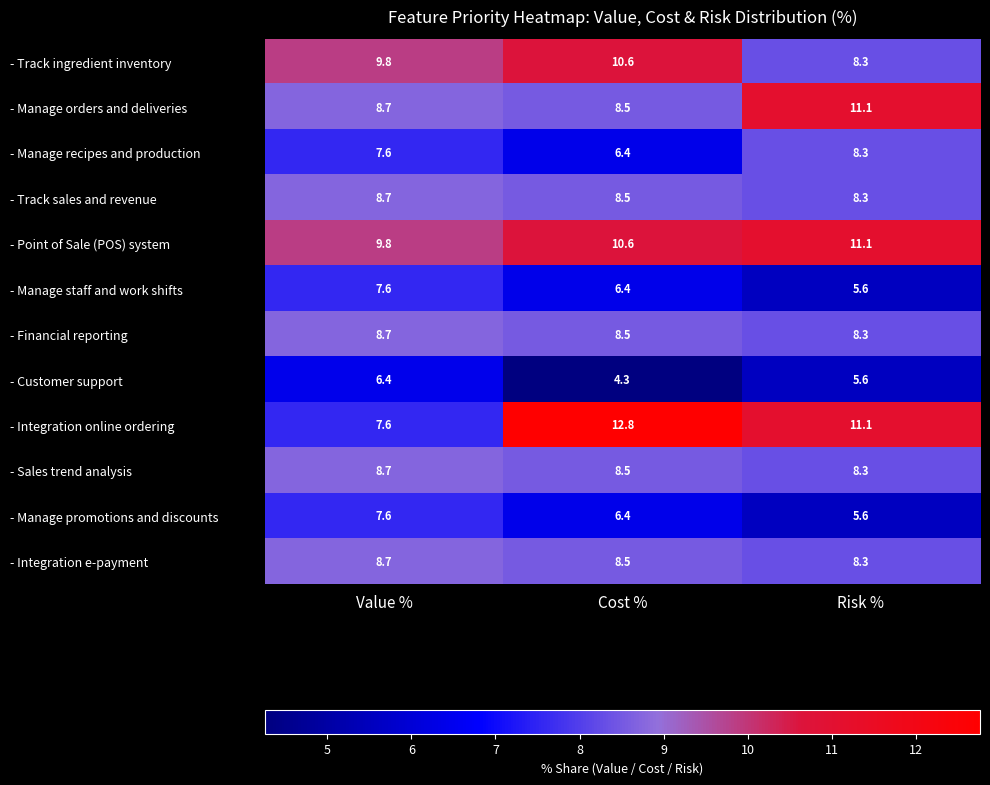

What is the spread (max minus min) of values at Cost %?

8.5